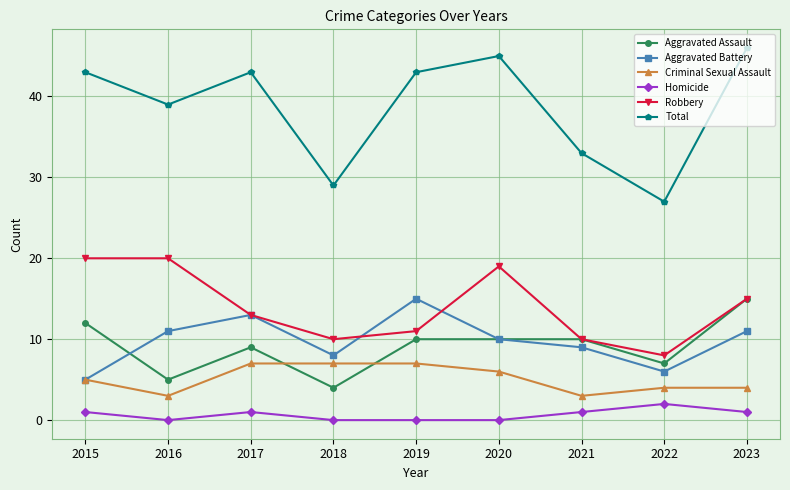

True or false: Criminal Sexual Assault and Total cross at least once.

False